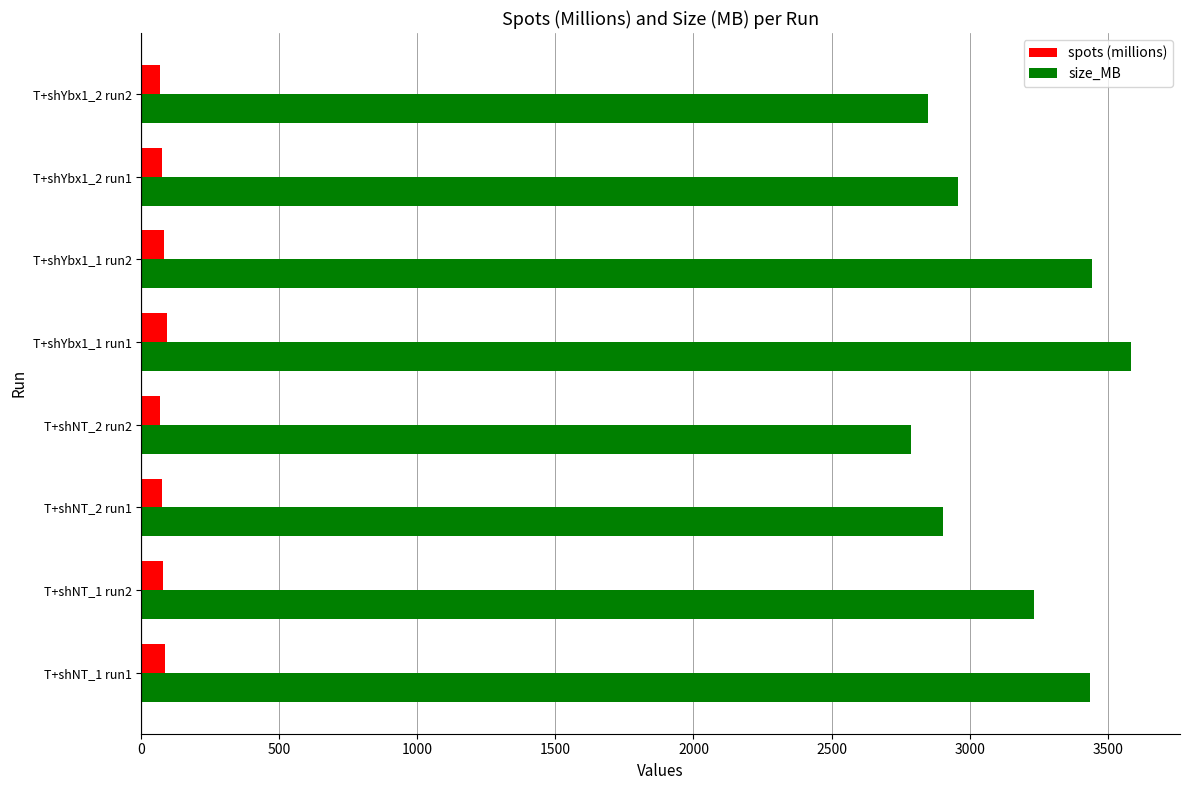

At which label does size_MB reach its peak?

T+shYbx1_1 run1